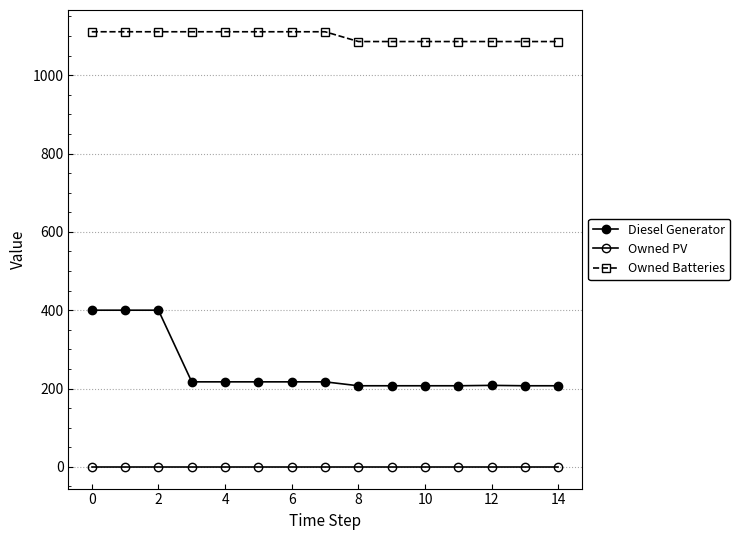

At which category does Diesel Generator reach its first local peak?

12